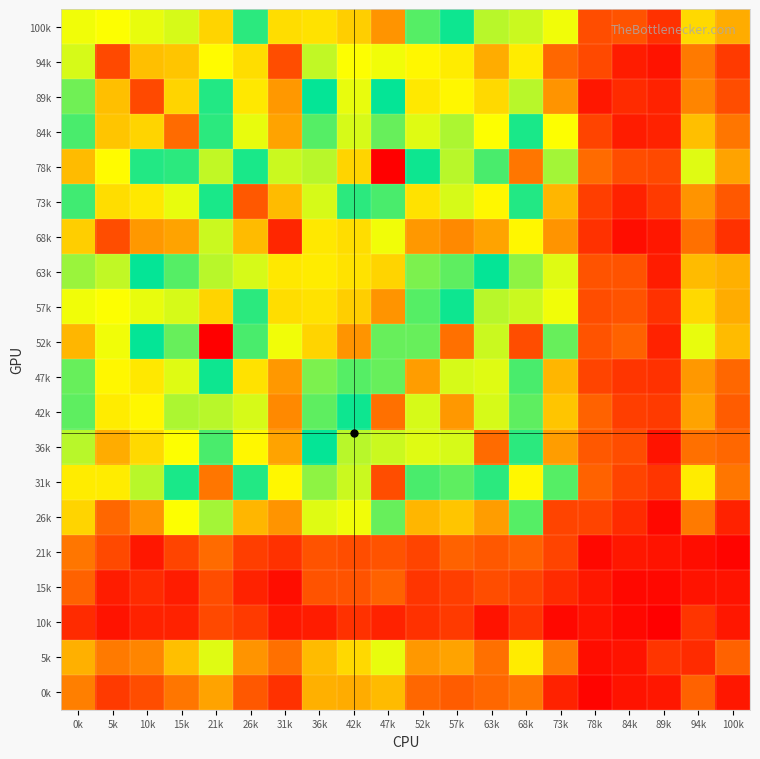

What is the maximum value shown in the chart?

156